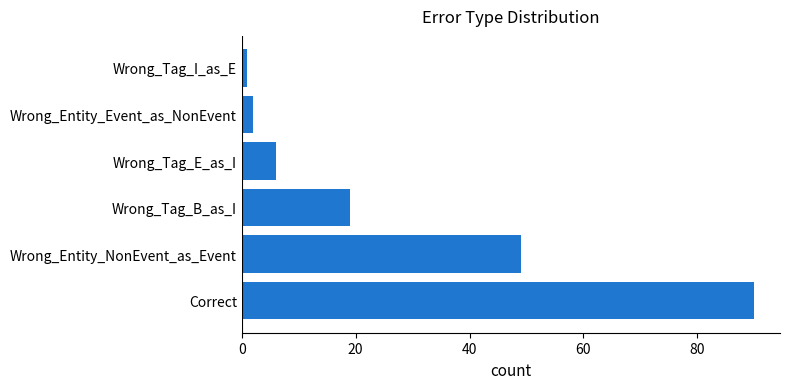

What is the difference between the maximum and second lowest values?

88